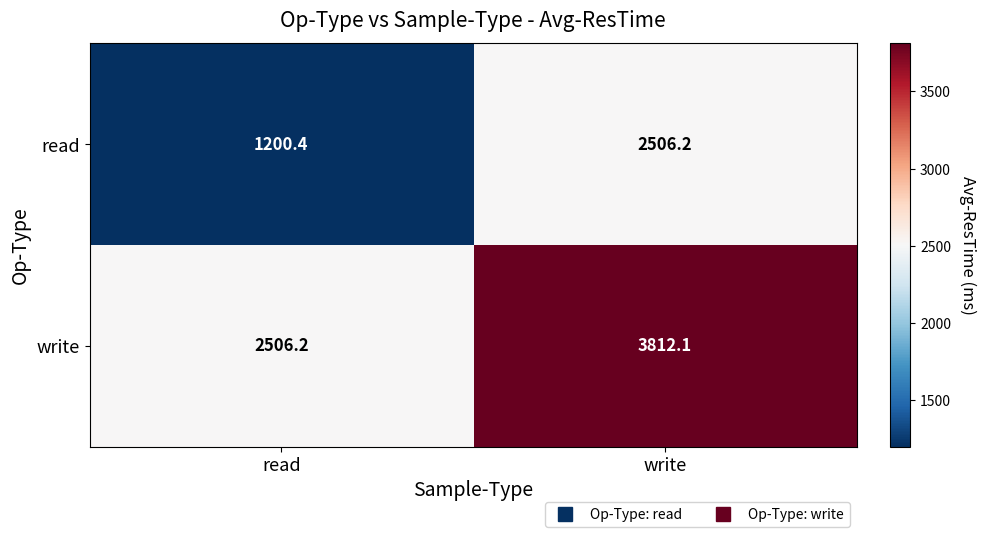

Which series has the widest spread of values?

write